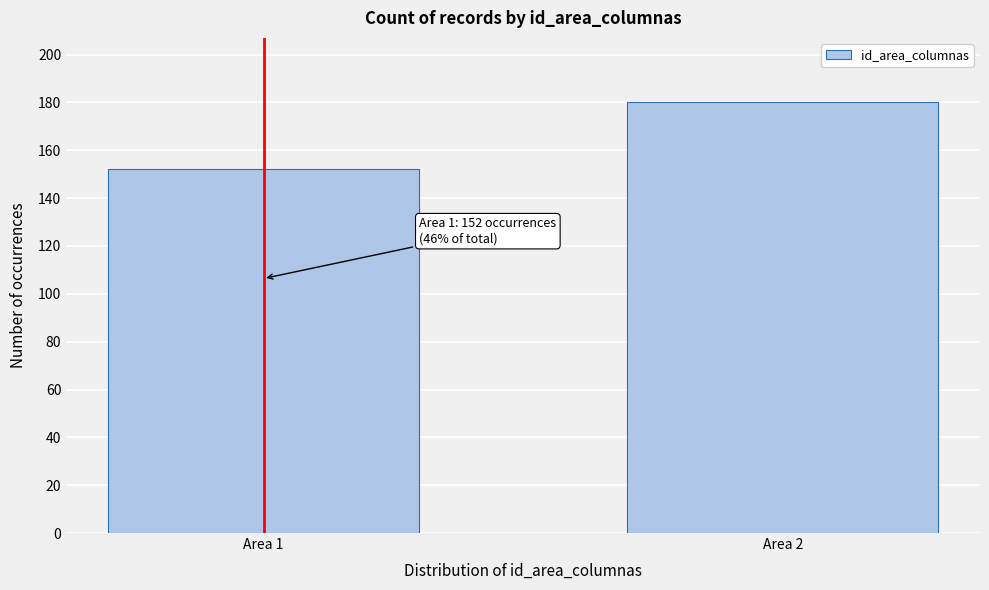

Reading right to left, what are all the values shown in this chart?

180	152